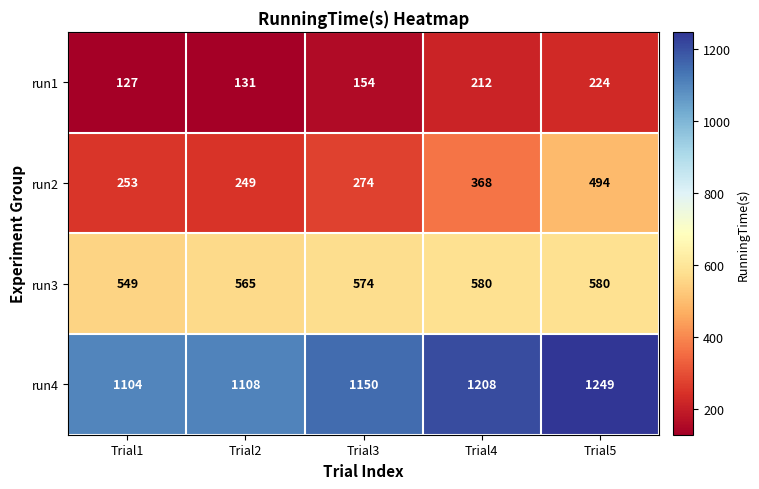

Which series has the widest spread of values?

run2